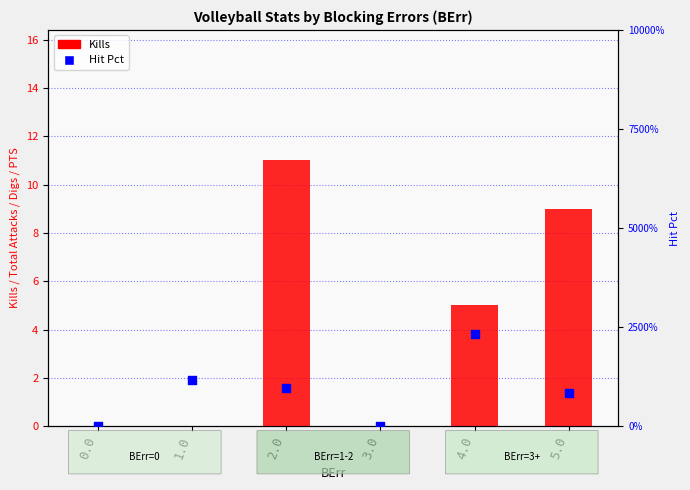

Which series contains the lowest Y value?

Kills